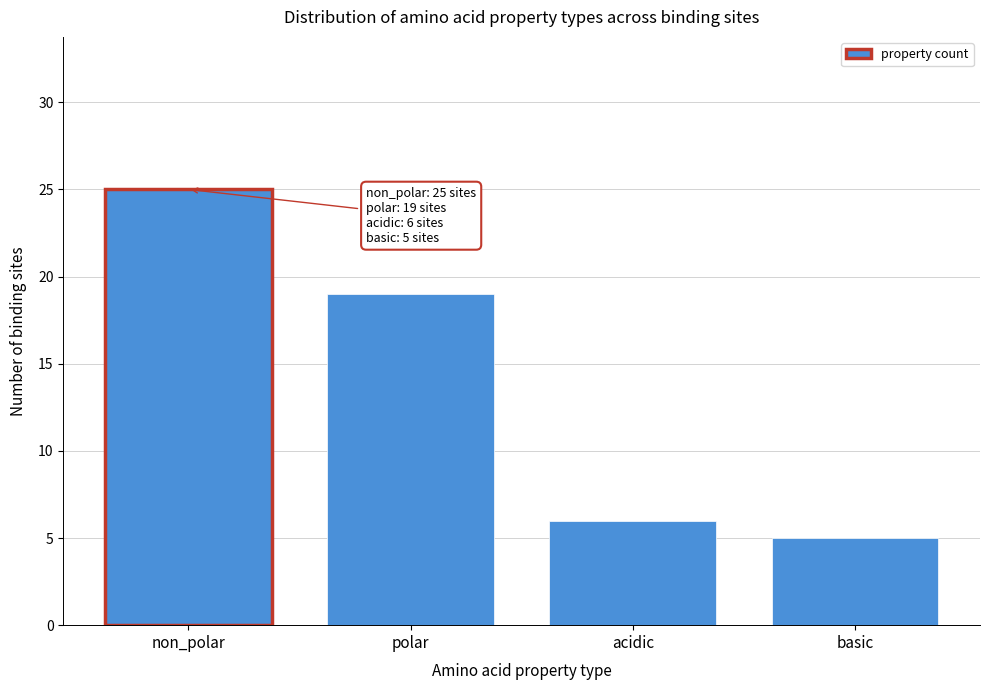

Reading left to right, what are all the values shown in this chart?

25	19	6	5